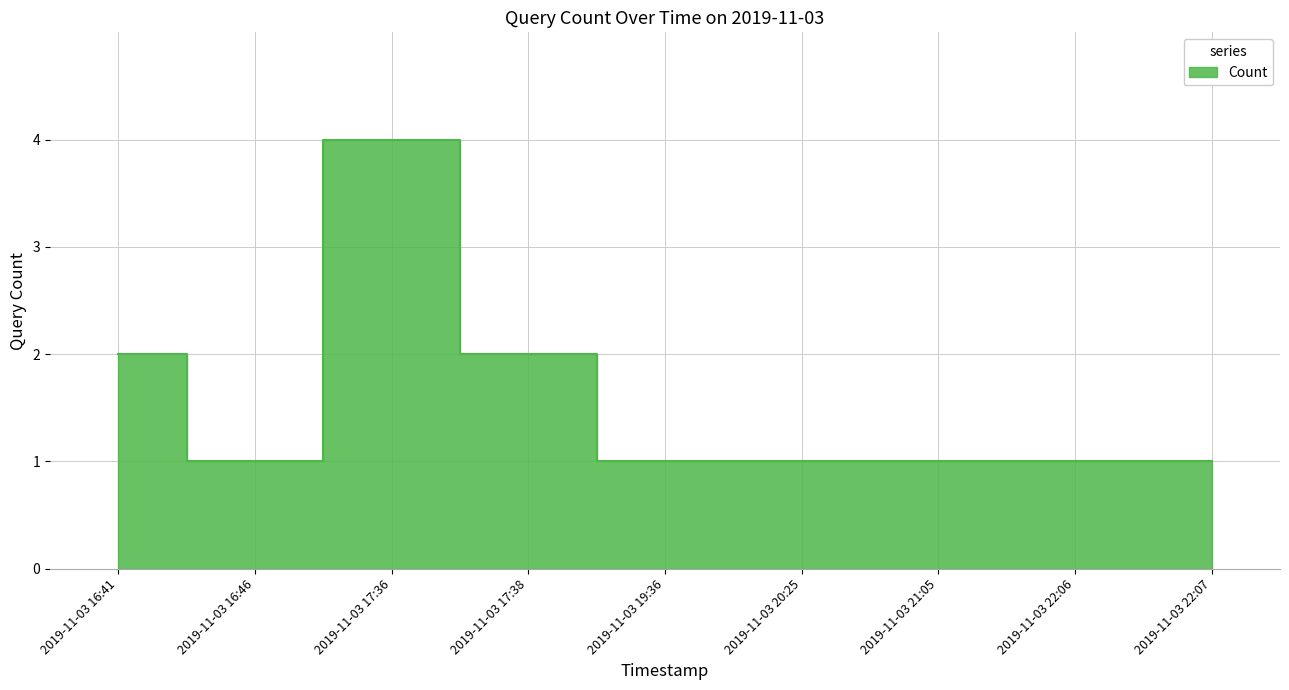

True or false: there are more than 1 points higher than both neighbors.

False